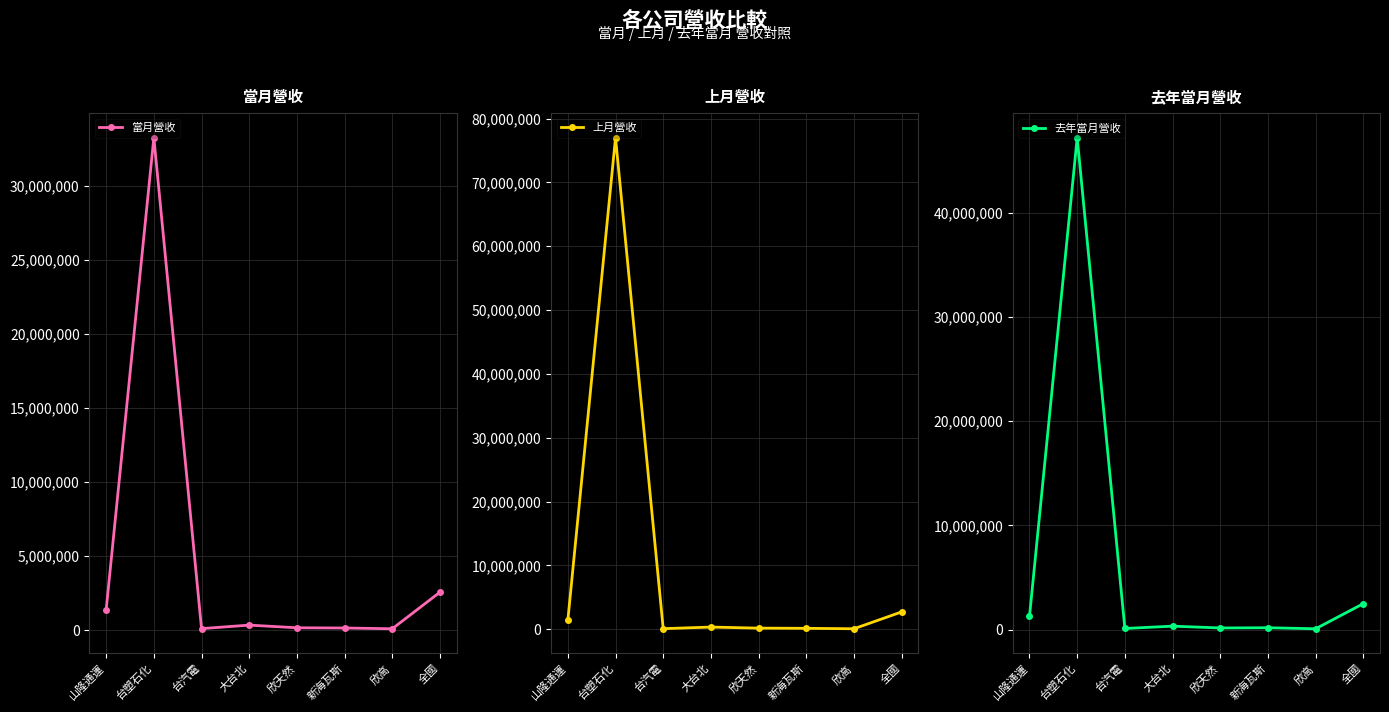

What is the total value across all series at 台塑石化?

157510395